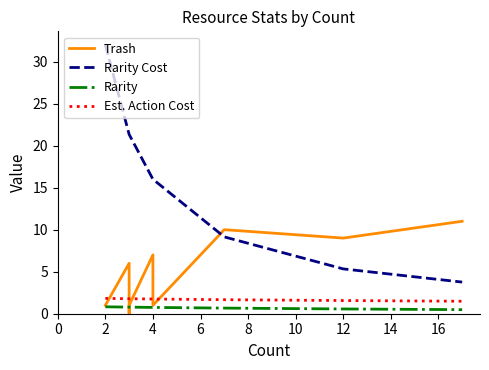

Between 0 and 10, which is larger?

10